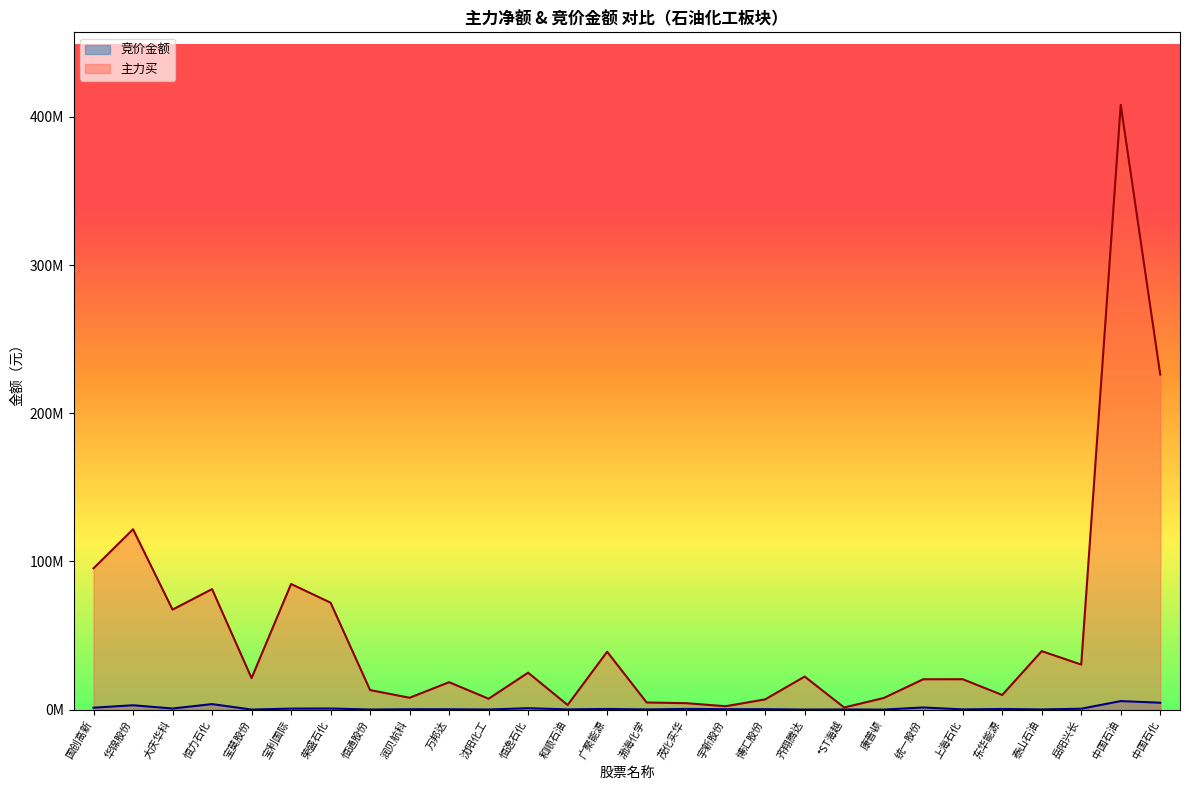

Rank the categories by 竞价金额 value from highest to lowest.

中国石油, 中国石化, 恒力石化, 华锦股份, 统一股份, 国创高新, 恒逸石化, 荣盛石化, 大庆华科, 宝利国际, 岳阳兴长, 茂化实华, 广聚能源, 东华能源, 宇新股份, 博汇股份, 润贝航科, 万邦达, 和顺石油, 上海石化, 渤海化学, 泰山石油, *ST海越, 沈阳化工, 恒通股份, 宝莫股份, 齐翔腾达, 康普顿